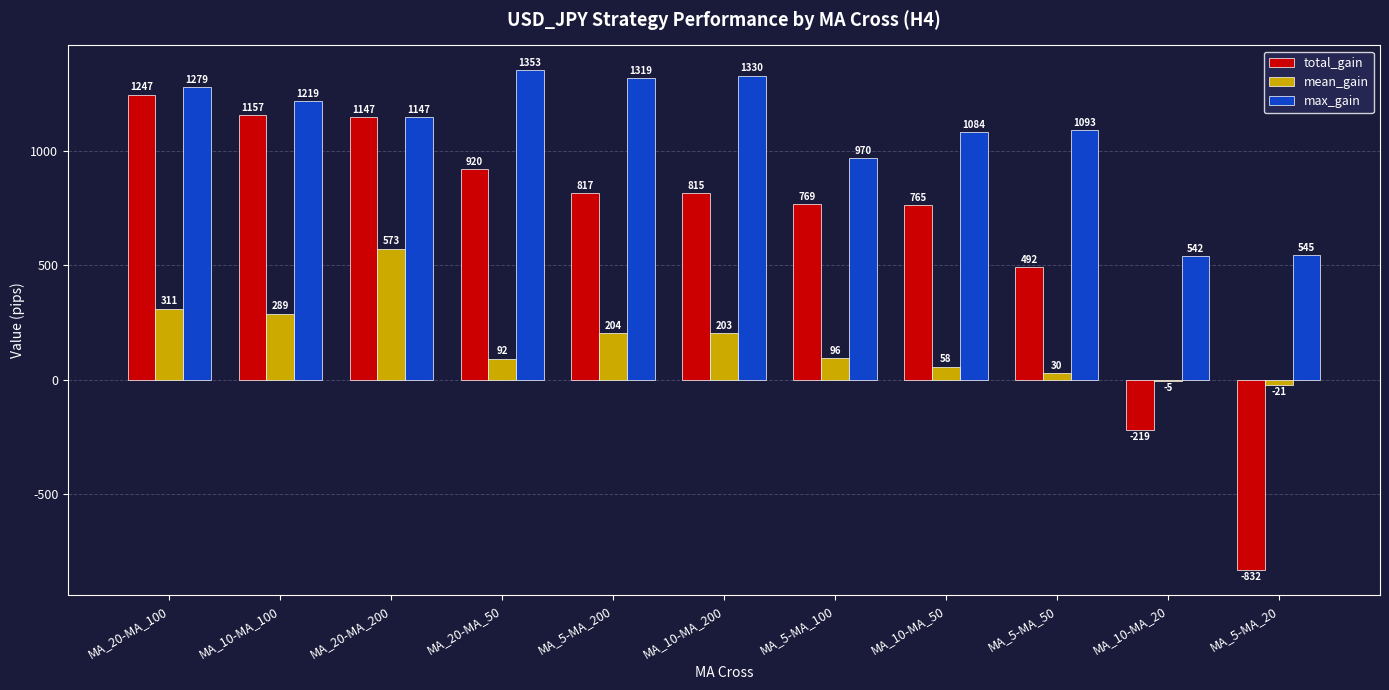

Between MA_20-MA_50 and MA_10-MA_200, which series saw the biggest shift?

mean_gain